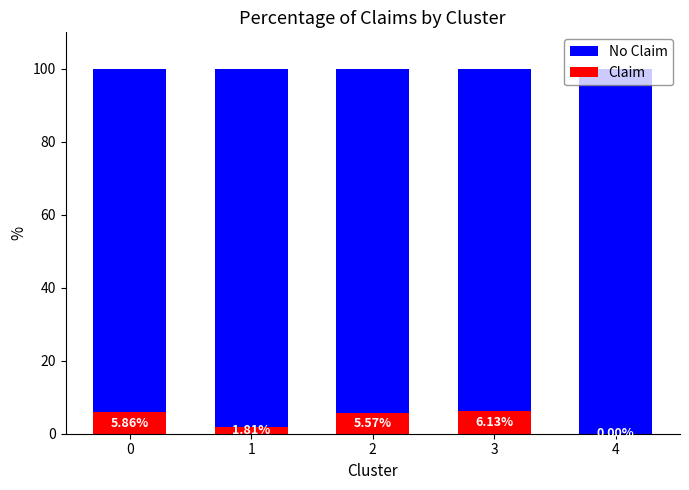

What is the sum of all Claim values?

19.4